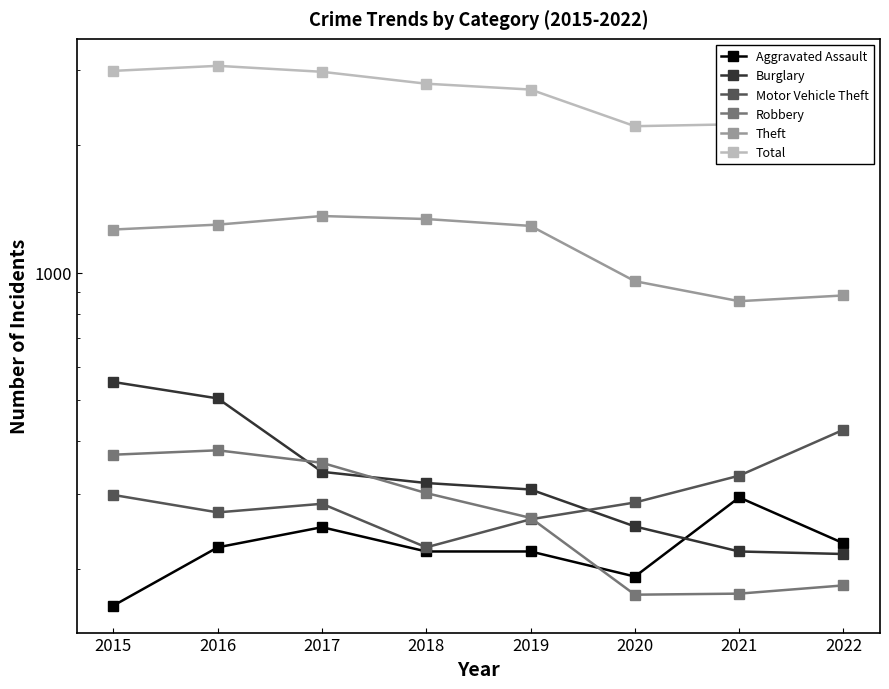

Does the chart have visible grid lines?

No